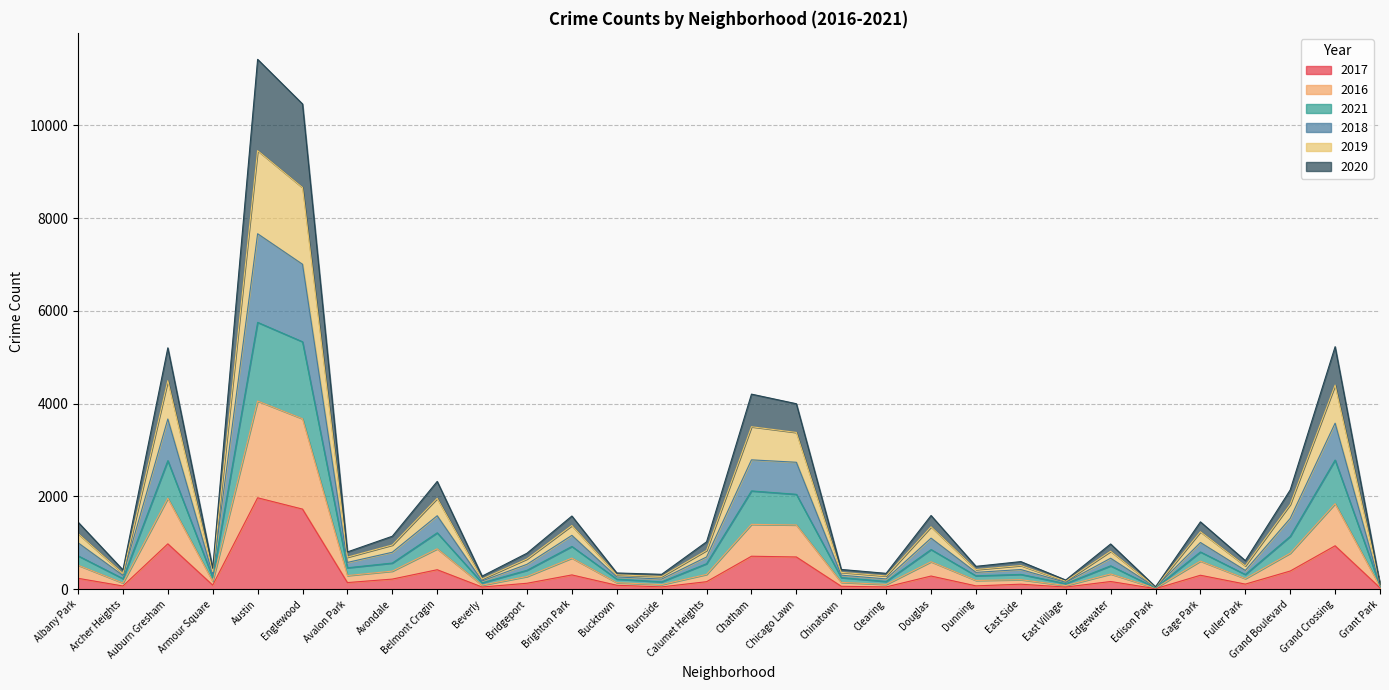

What is the total value across all series at Douglas?

1589